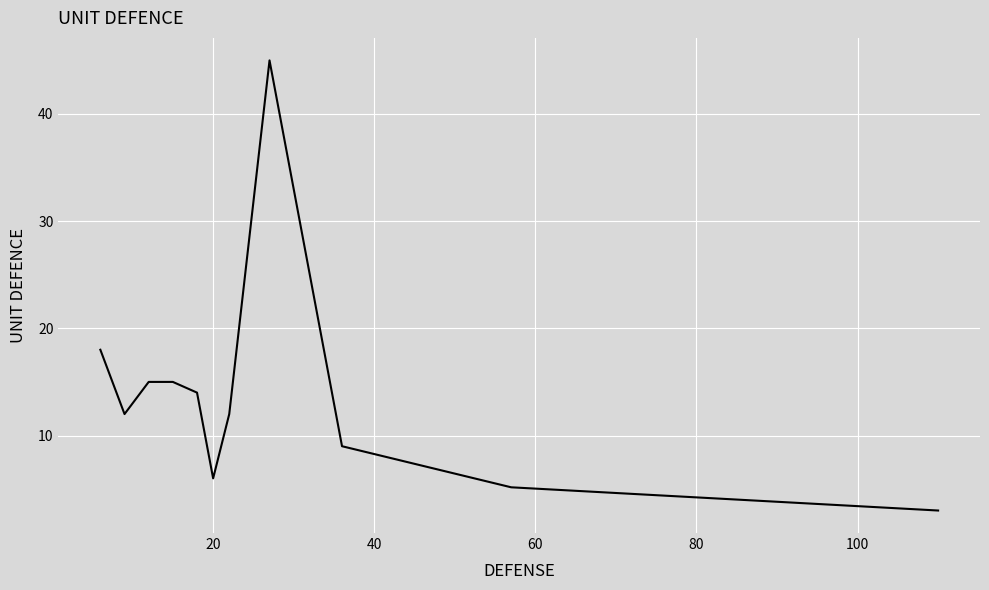

What is the sum of all values?

154.2